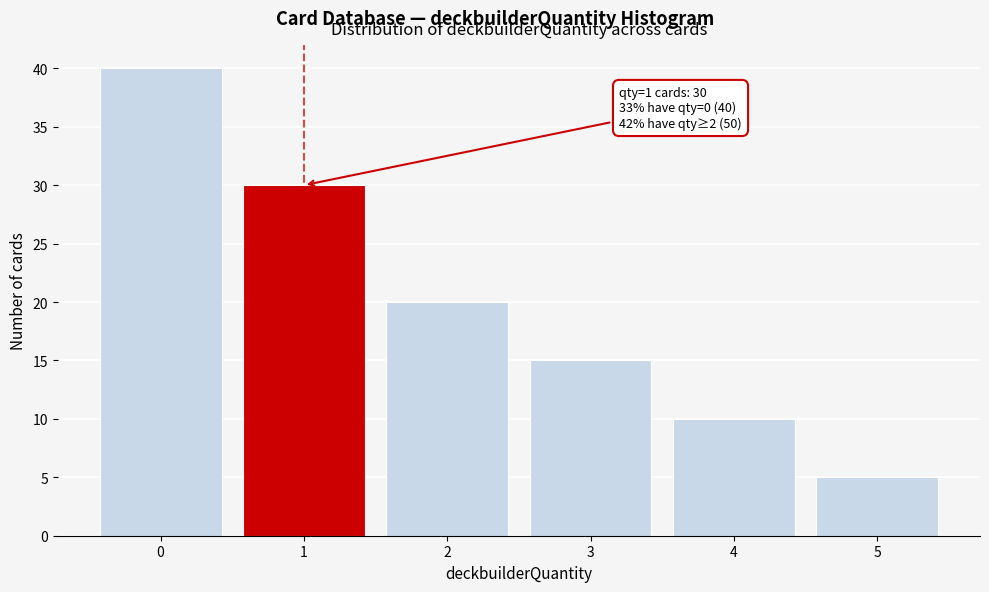

Which range on the x-axis has the tallest bar?

-0.5 to 0.5